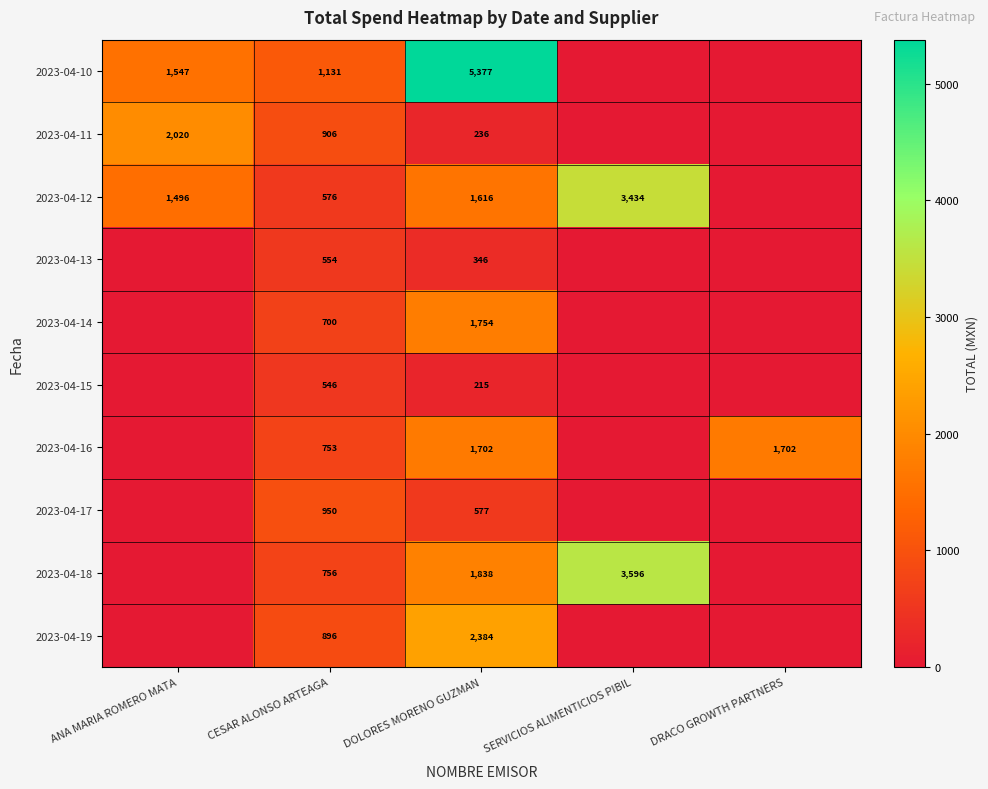

What is the total value across all series at DOLORES MORENO GUZMAN?

16045